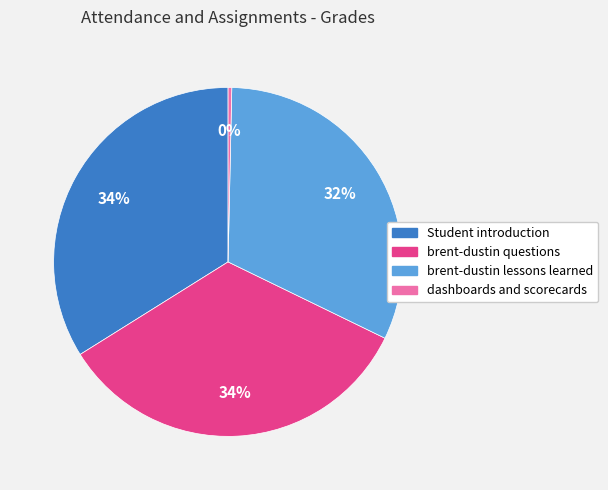

Count the number of slices in the pie.

4